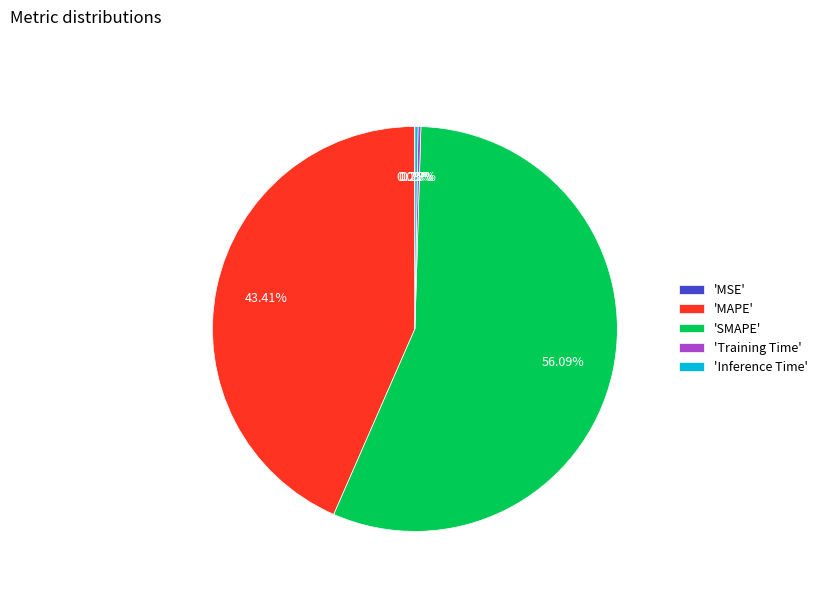

Does any single category account for the majority?

Yes